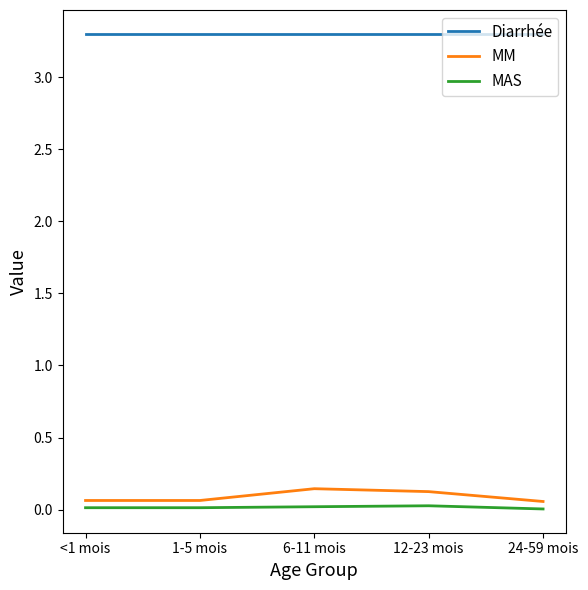

True or false: MAS and MM cross at least once.

False